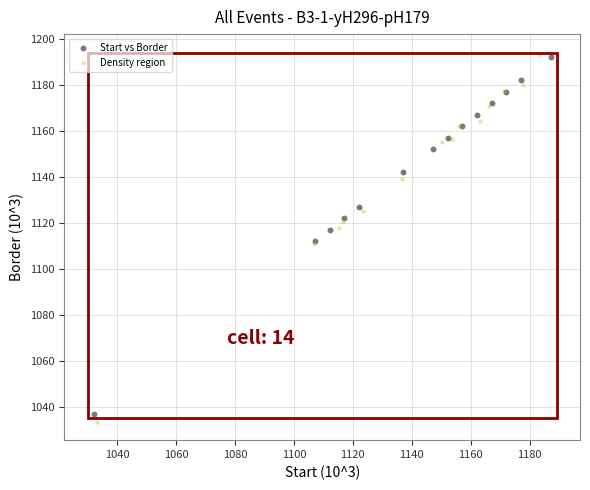

Which series has the widest spread of Y values?

Density region